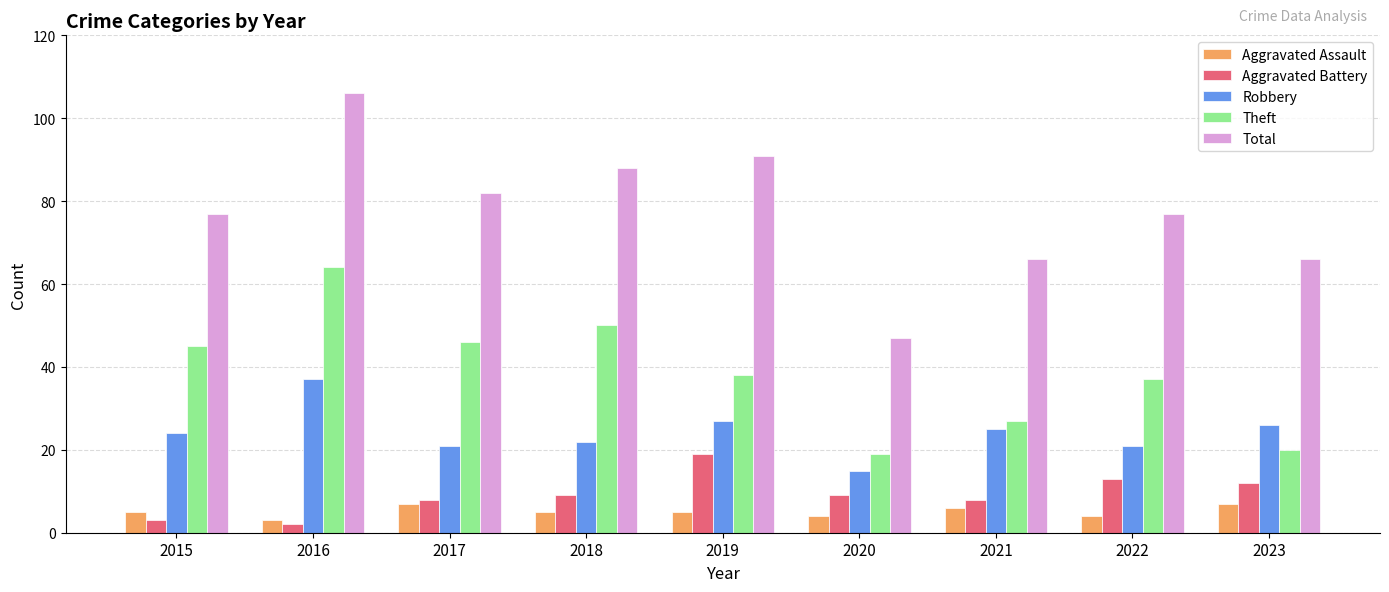

Which label corresponds to the largest value in the chart?

2016